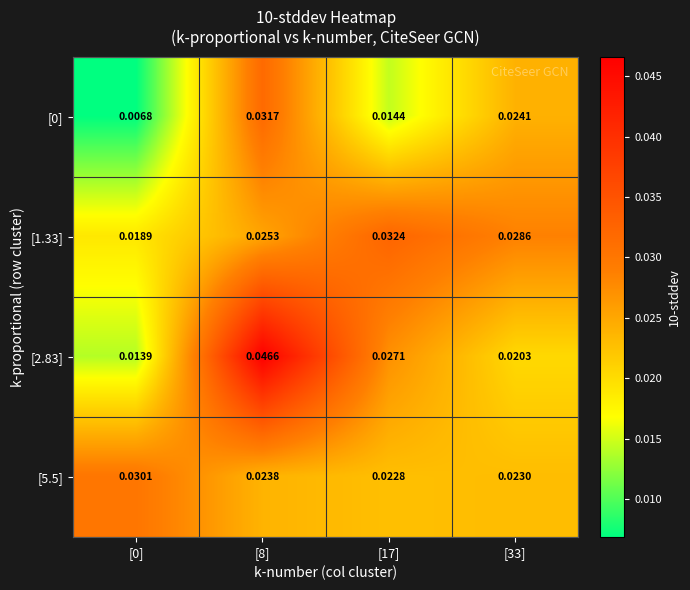

At how many categories does at least one series exceed 0?

4